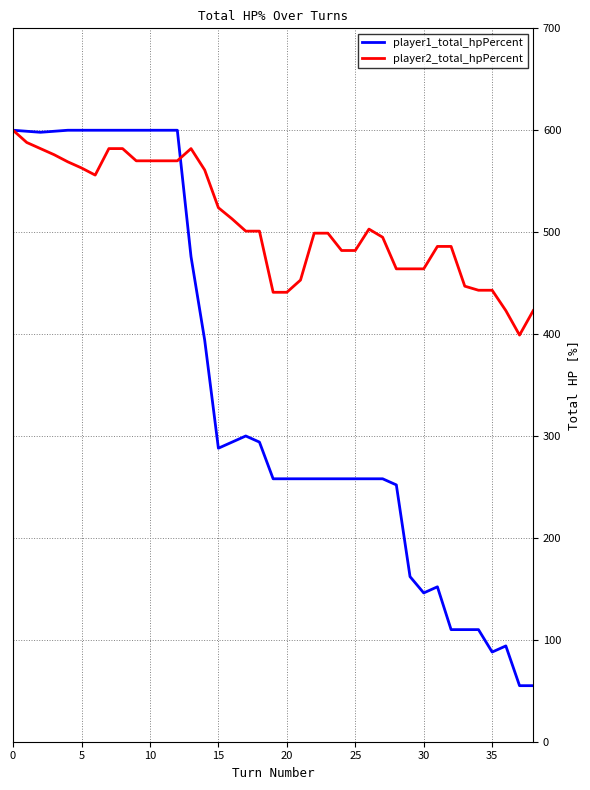

Rank the series by their average value, from lowest to highest.

player1_total_hpPercent, player2_total_hpPercent